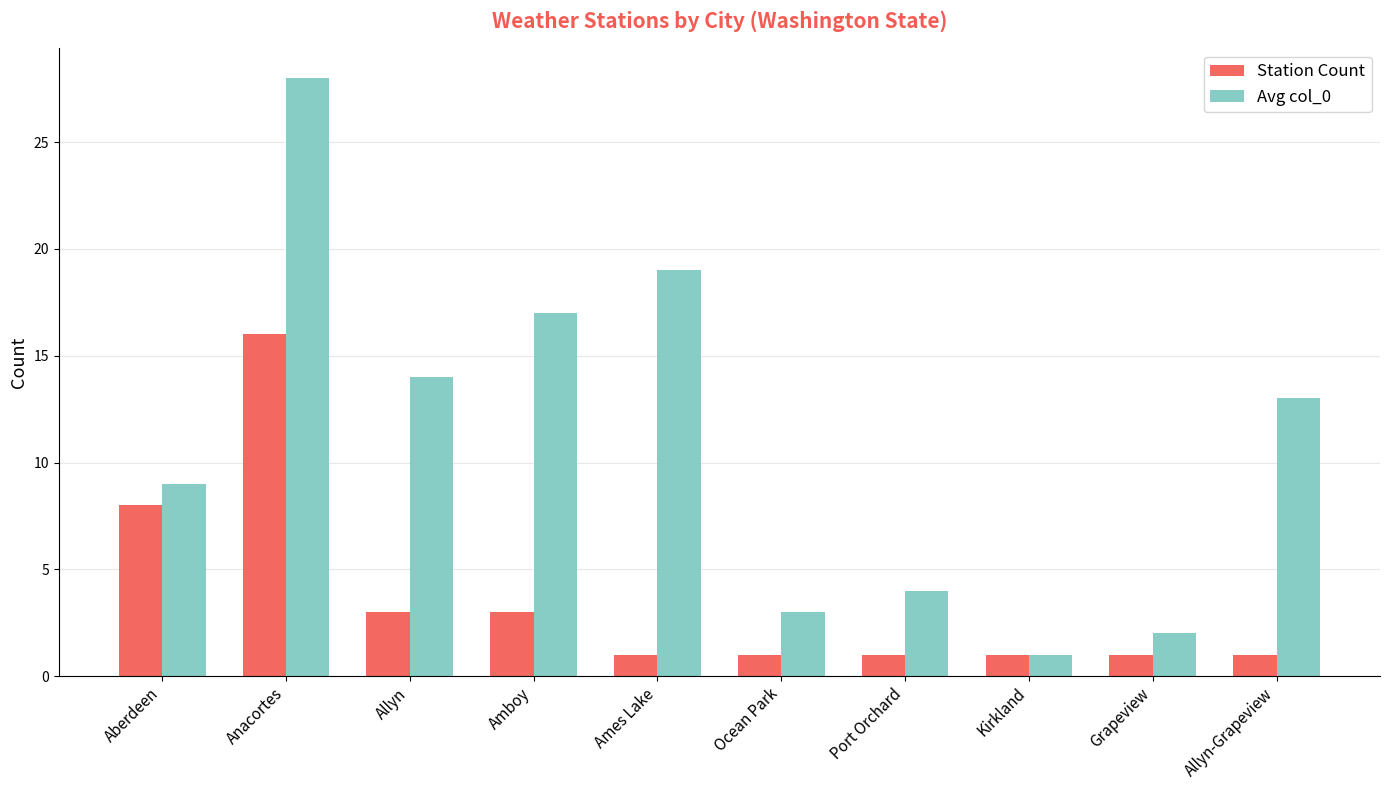

List the series in order of their peak value, lowest first.

Station Count, Avg col_0